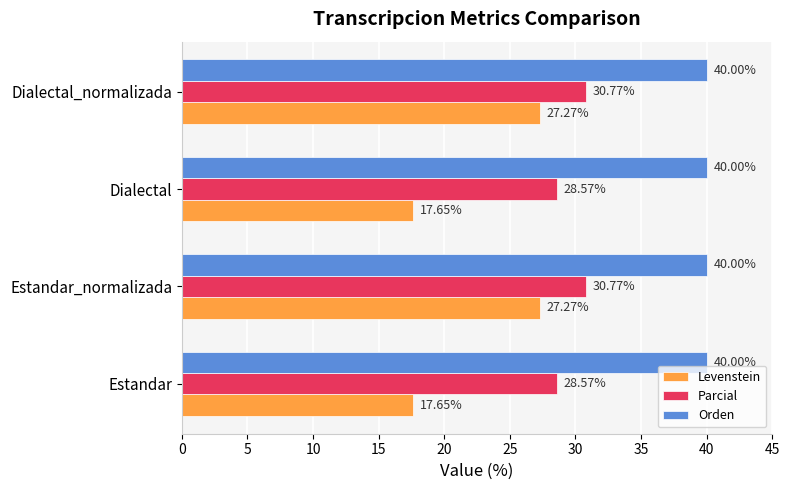

At how many categories does at least one series exceed 24?

4